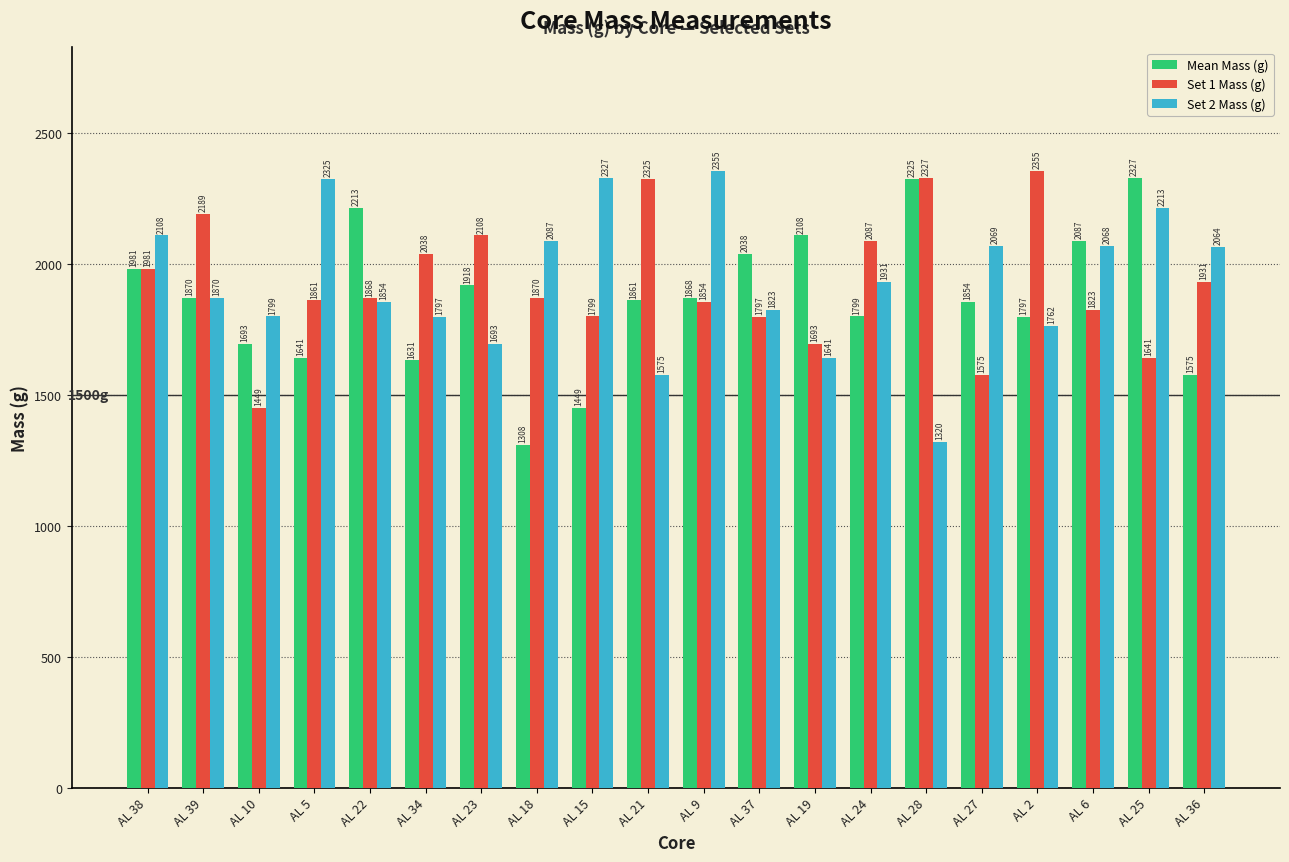

True or false: Mean Mass (g) has a value of 3058.0 at AL 27.

False